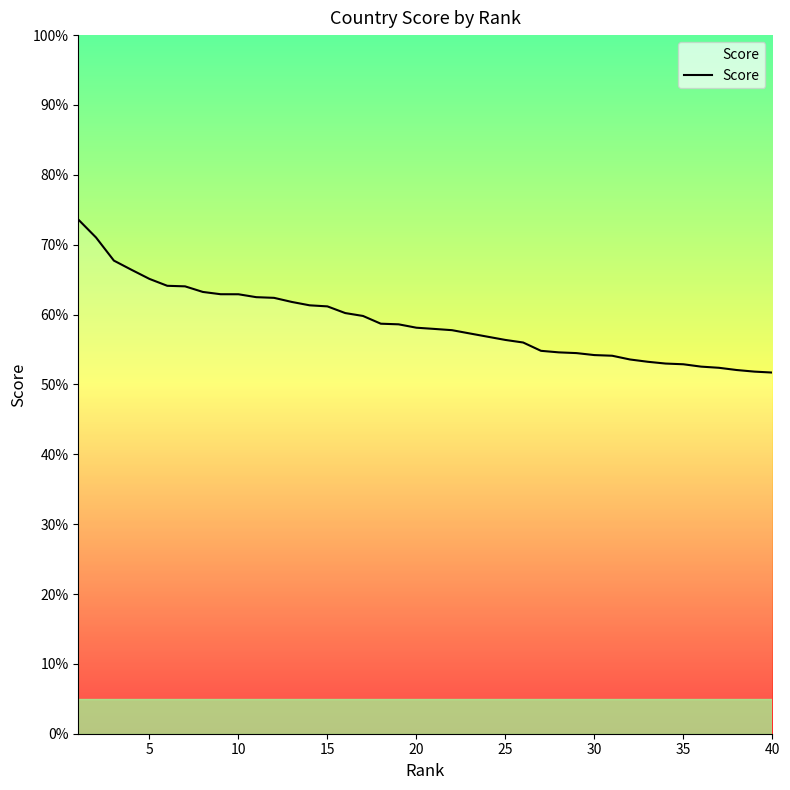

What is the minimum value shown in the chart?

51.7